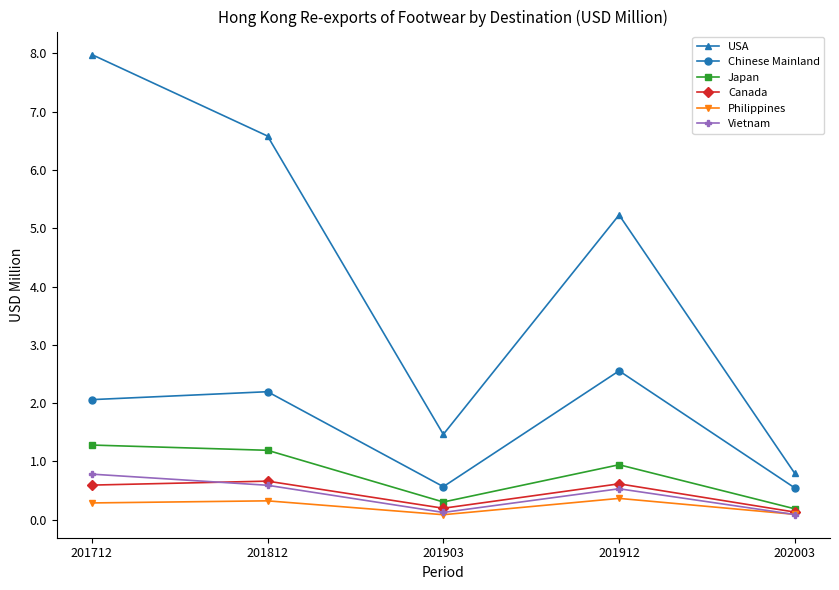

At 201912, list the series in order from largest to smallest.

USA, Chinese Mainland, Japan, Canada, Vietnam, Philippines